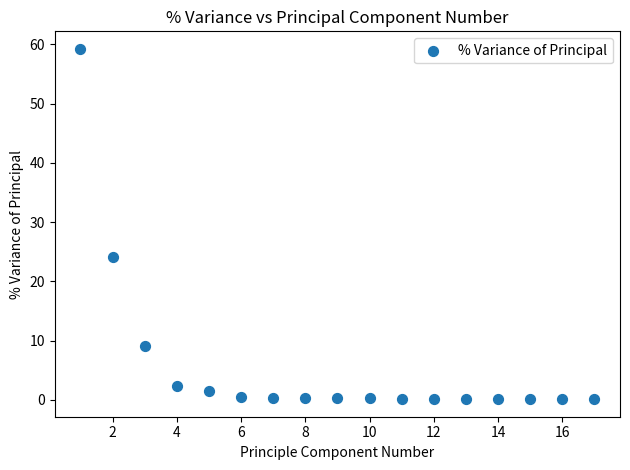

What Y value in the scatter plot is closest to 29?

24.1